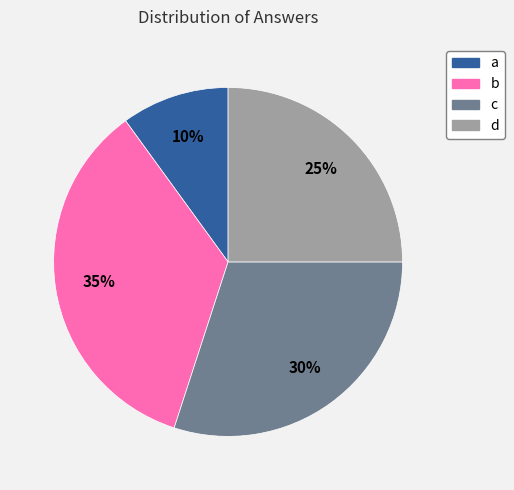

How many slices are in this pie chart?

4